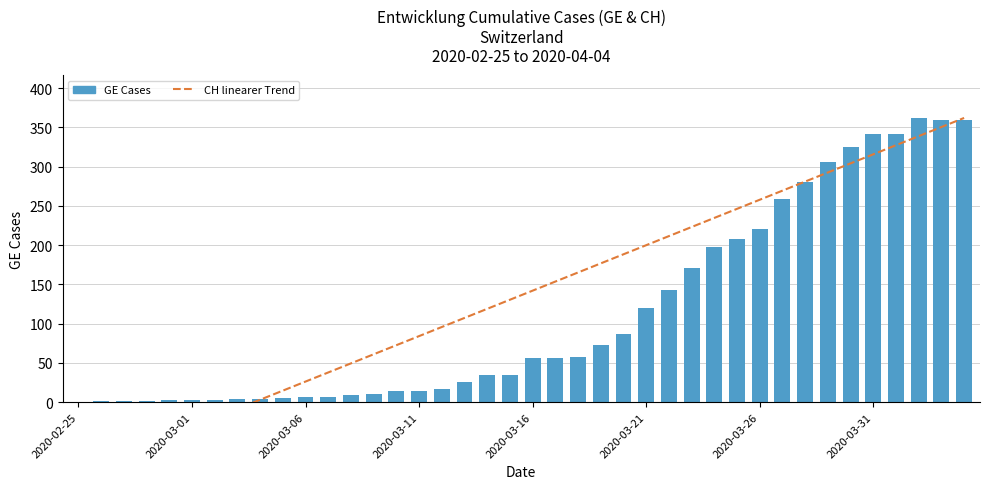

What is the value of the GE bar at the 39th from the left?

359.0